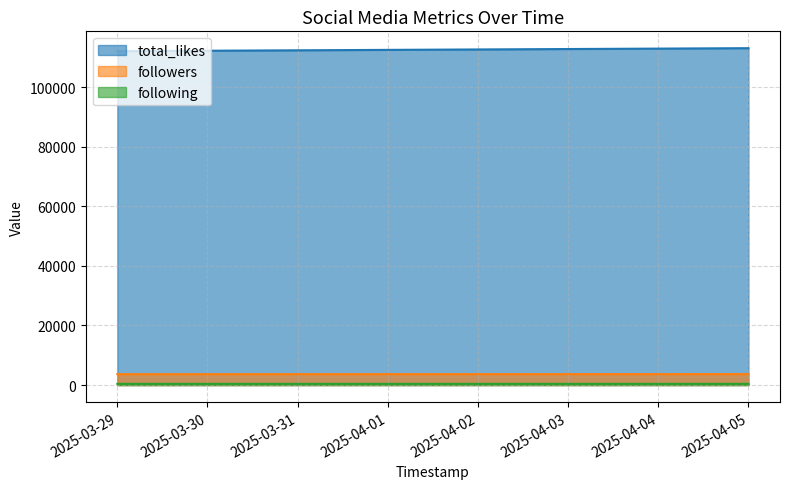

What is the minimum value for total_likes?

112100